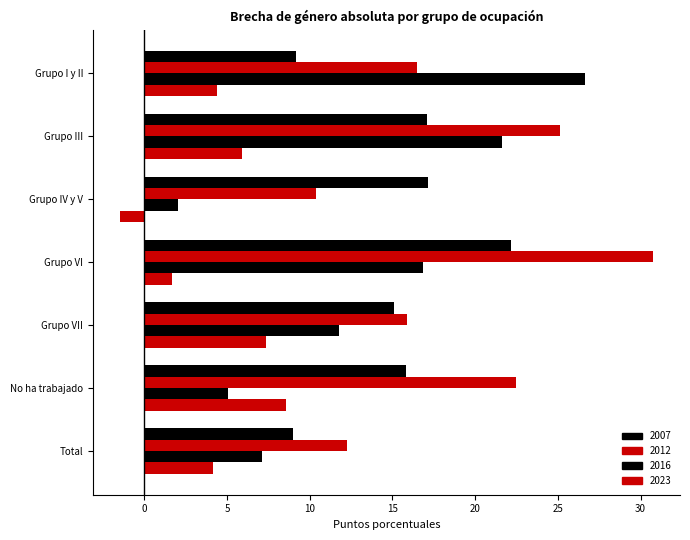

The 2016 series shows 8.9 at Grupo VI. True or false?

False